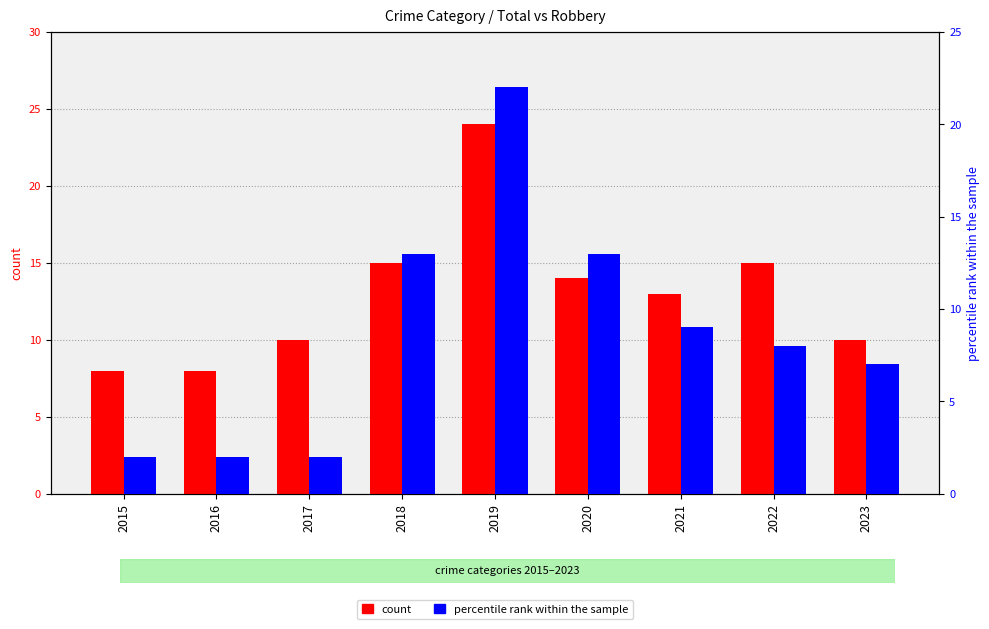

What is the sum of the count values at 2015 and 2022?

23